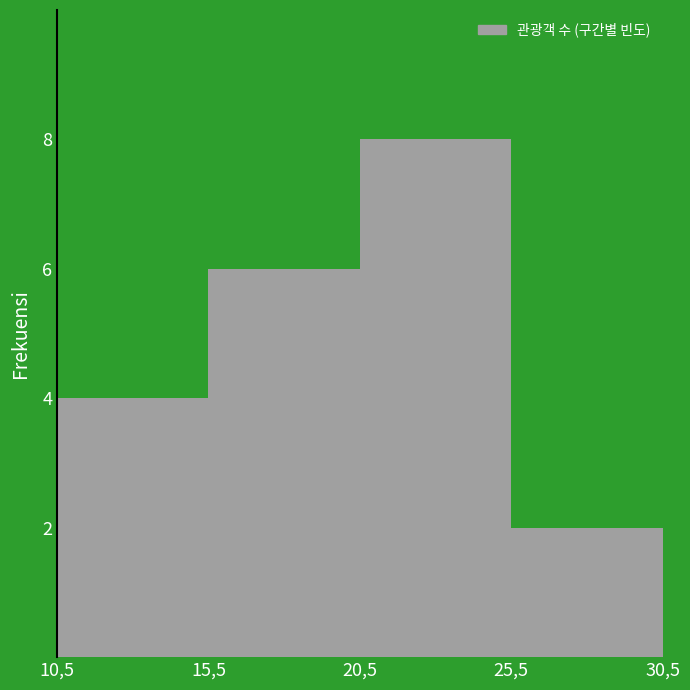

Reading right to left, transcribe all the data shown in this chart.

25,5=2	20,5=8	15,5=6	10,5=4